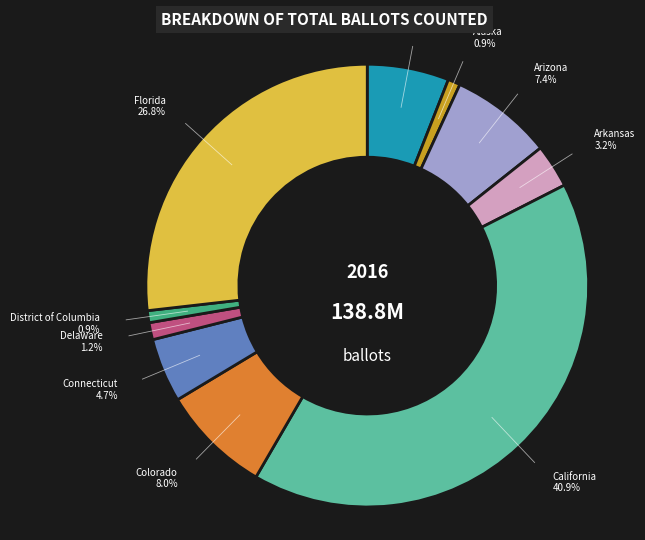

Does any single category account for the majority?

No